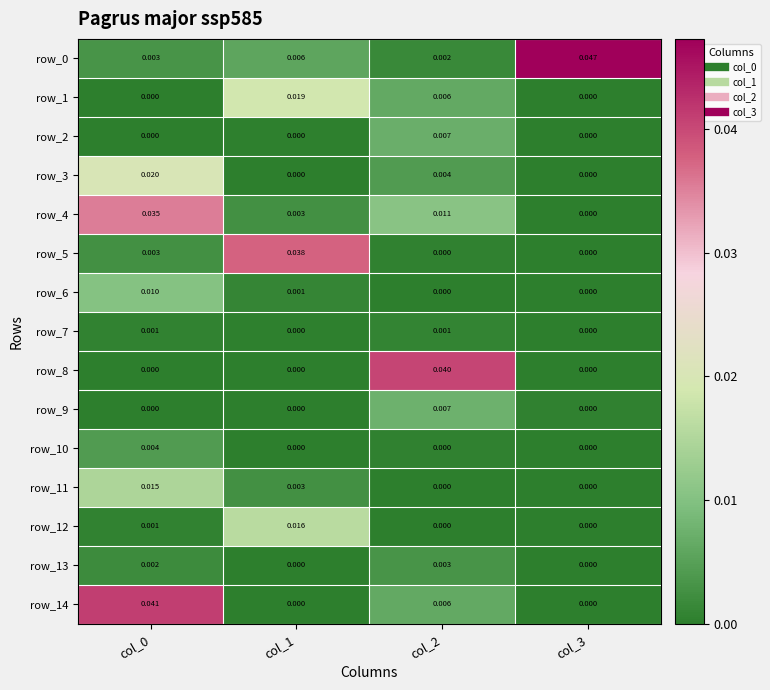

Which has a higher value, col_0 or col_1?

col_1